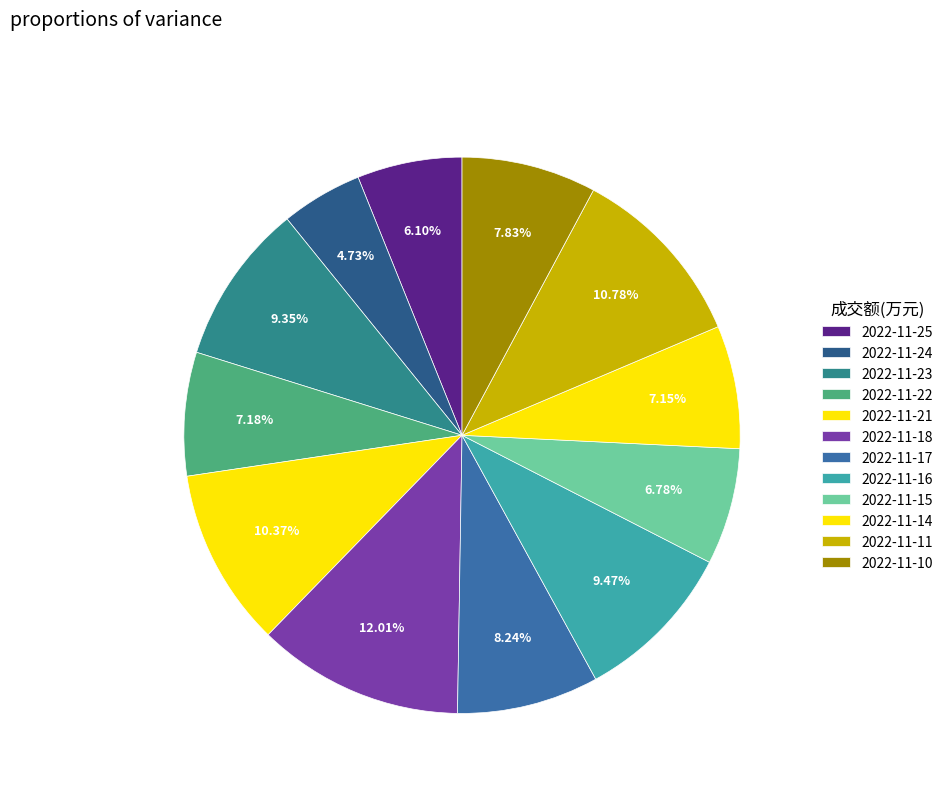

Does 2022-11-14 account for over 50% of the chart?

No